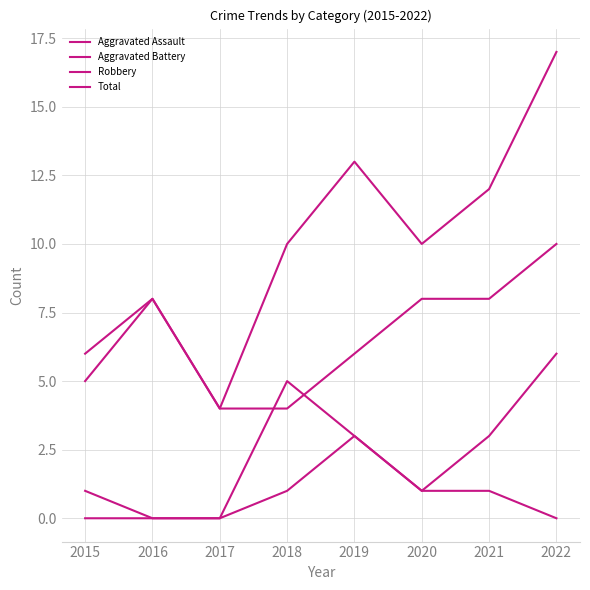

Is this an area chart (filled region under the line)?

No